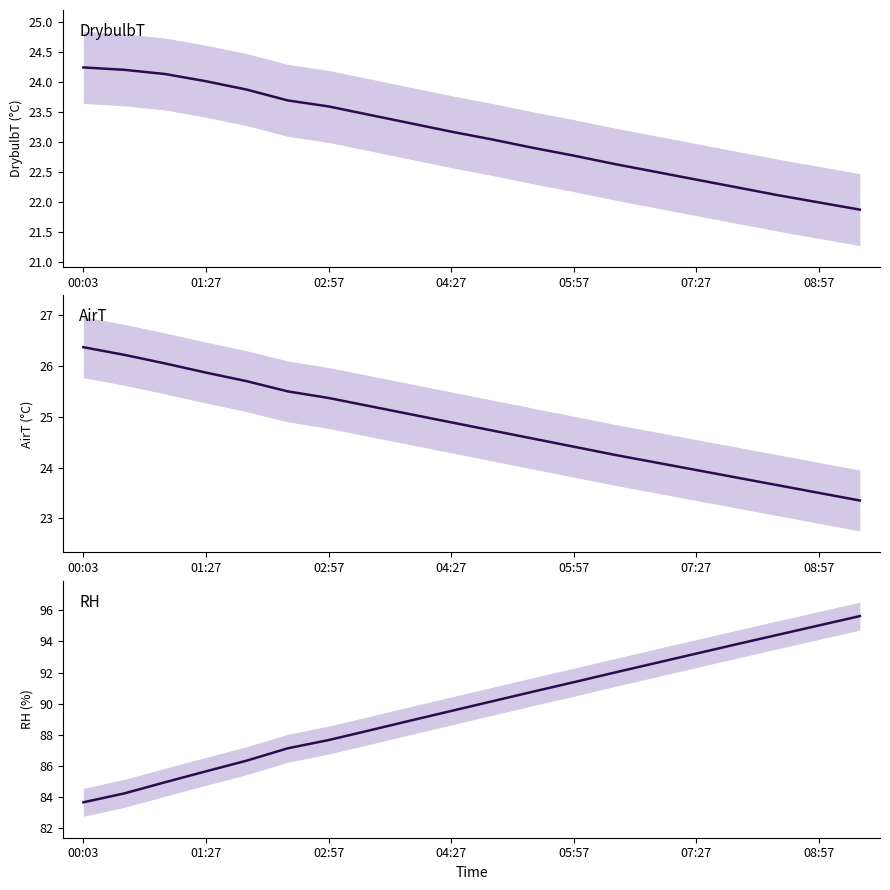

At which label is AirT closest to 24?

07:27